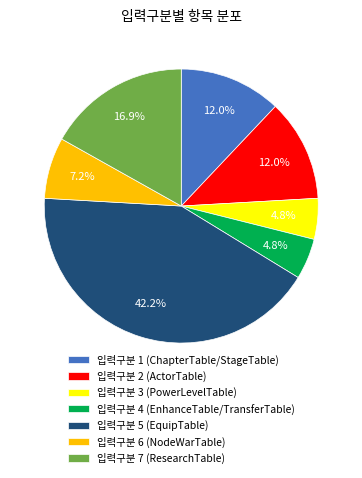

To the nearest percent, what is the combined percentage of 입력구분 1 (ChapterTable/StageTable) and 입력구분 6 (NodeWarTable)?

19%